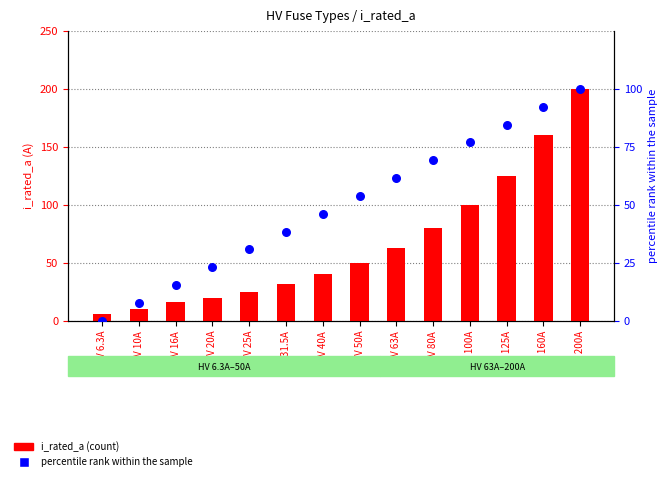

Is the value of percentile rank within the sample at HV 10A greater than the value of i_rated_a at HV 50A?

No